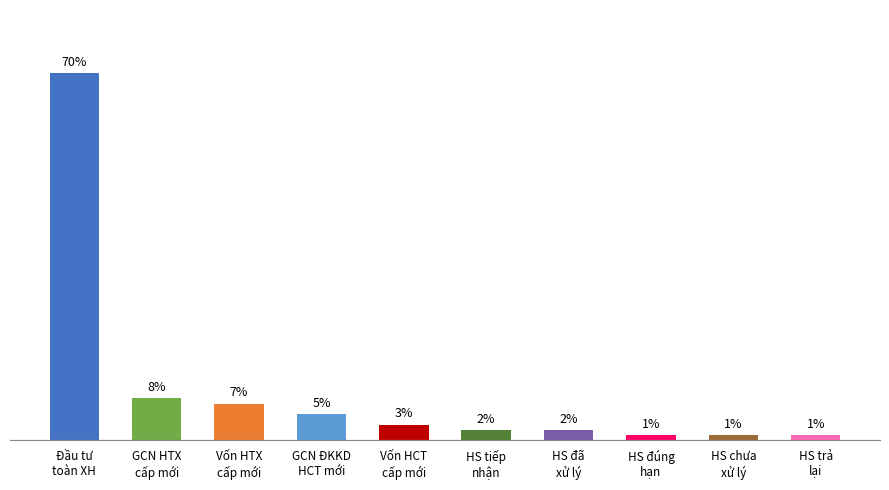

Which category has the highest value across all series?

Đầu tư
toàn XH